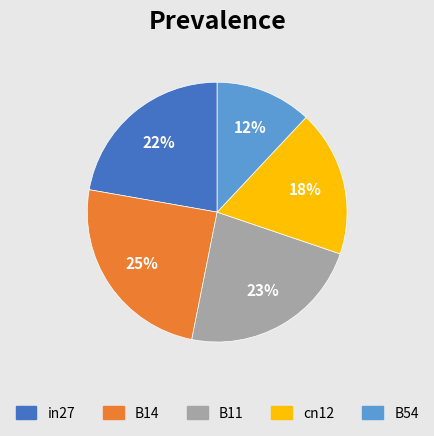

Which category has the biggest portion of the pie?

B14